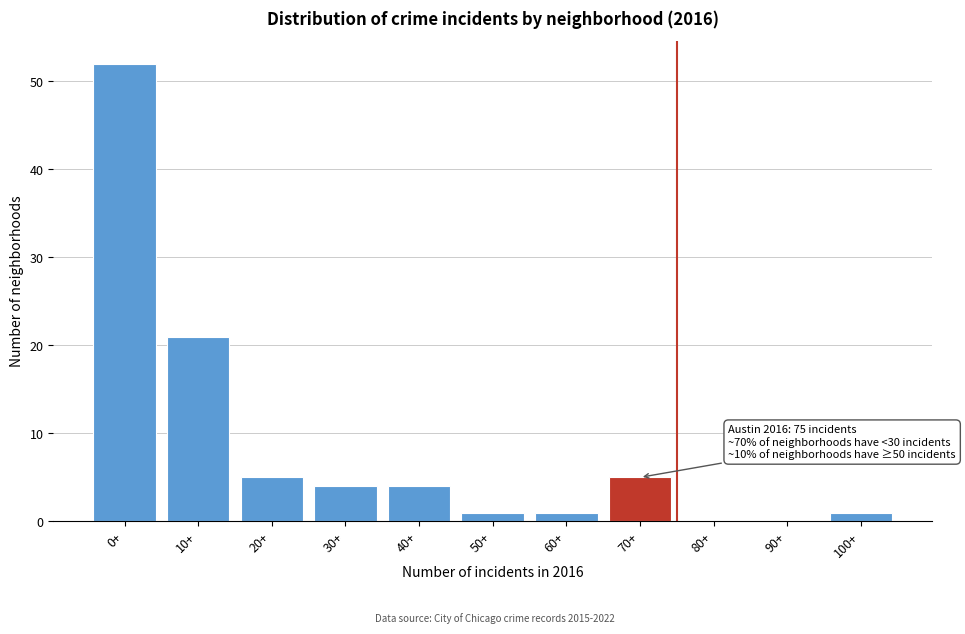

Reading left to right, extract all data points from this chart.

0+=52	10+=21	20+=5	30+=4	40+=4	50+=1	60+=1	70+=5	80+=0	90+=0	100+=1